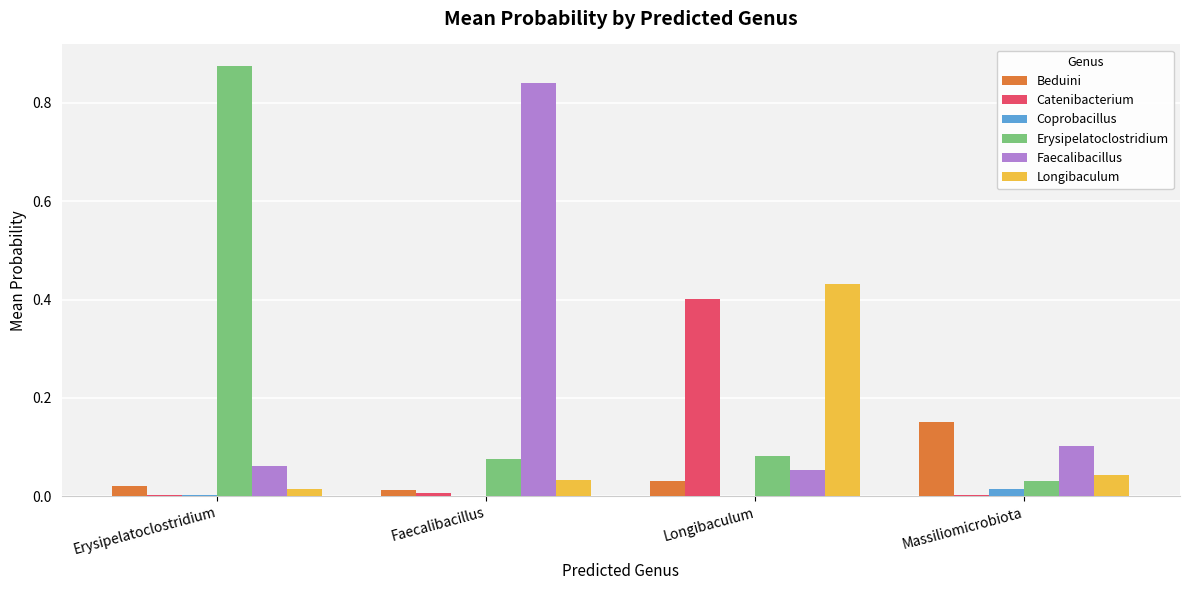

Is the value of Faecalibacillus at Massiliomicrobiota greater than the value of Erysipelatoclostridium at Longibaculum?

Yes